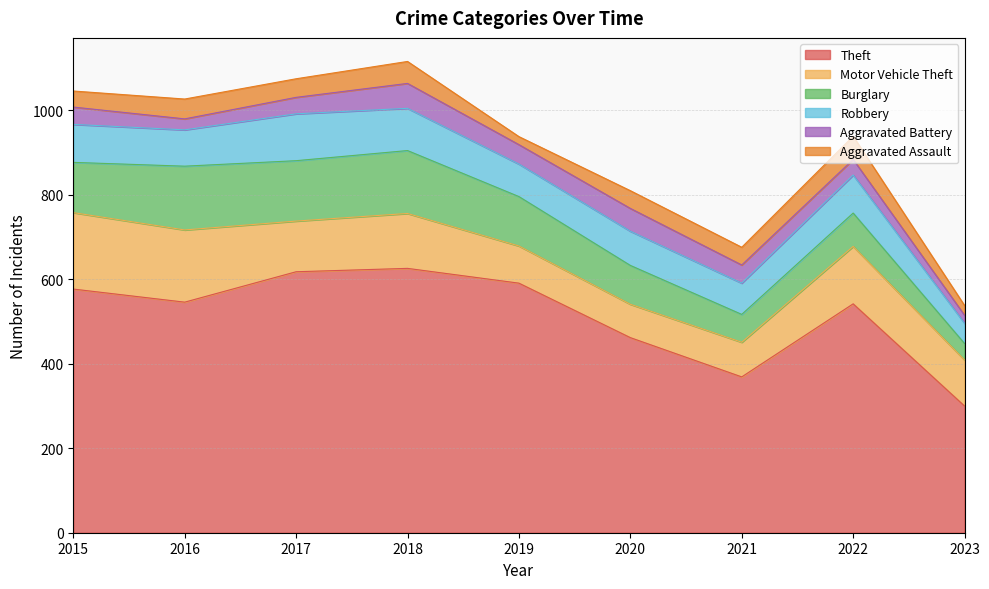

Where is the first local maximum for Aggravated Assault?

2016